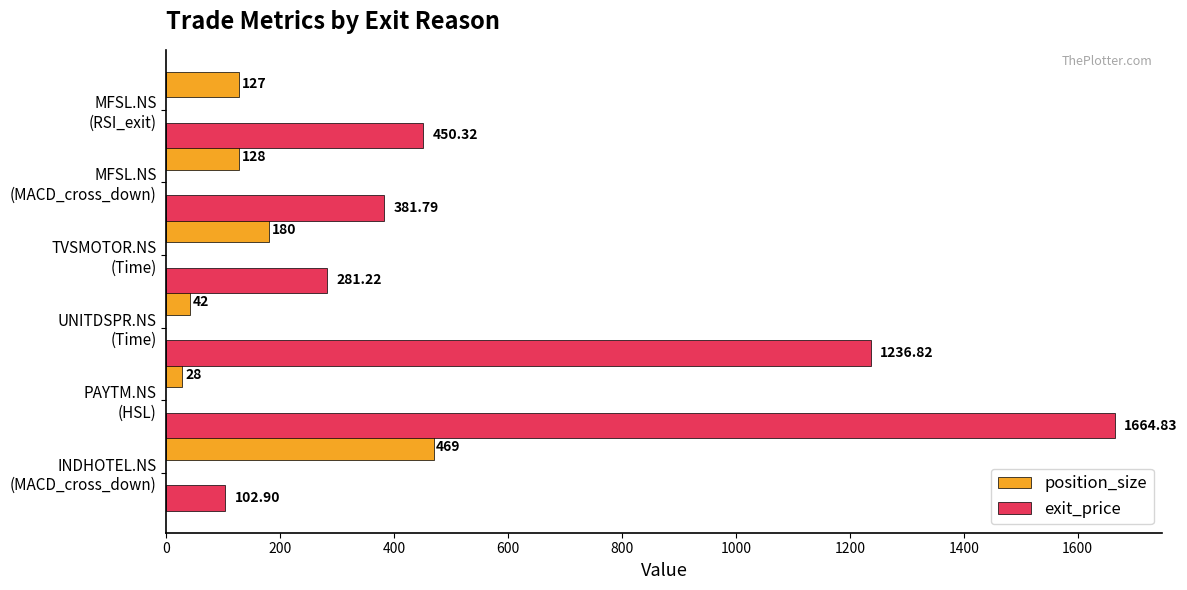

How many series are shown in this chart?

2